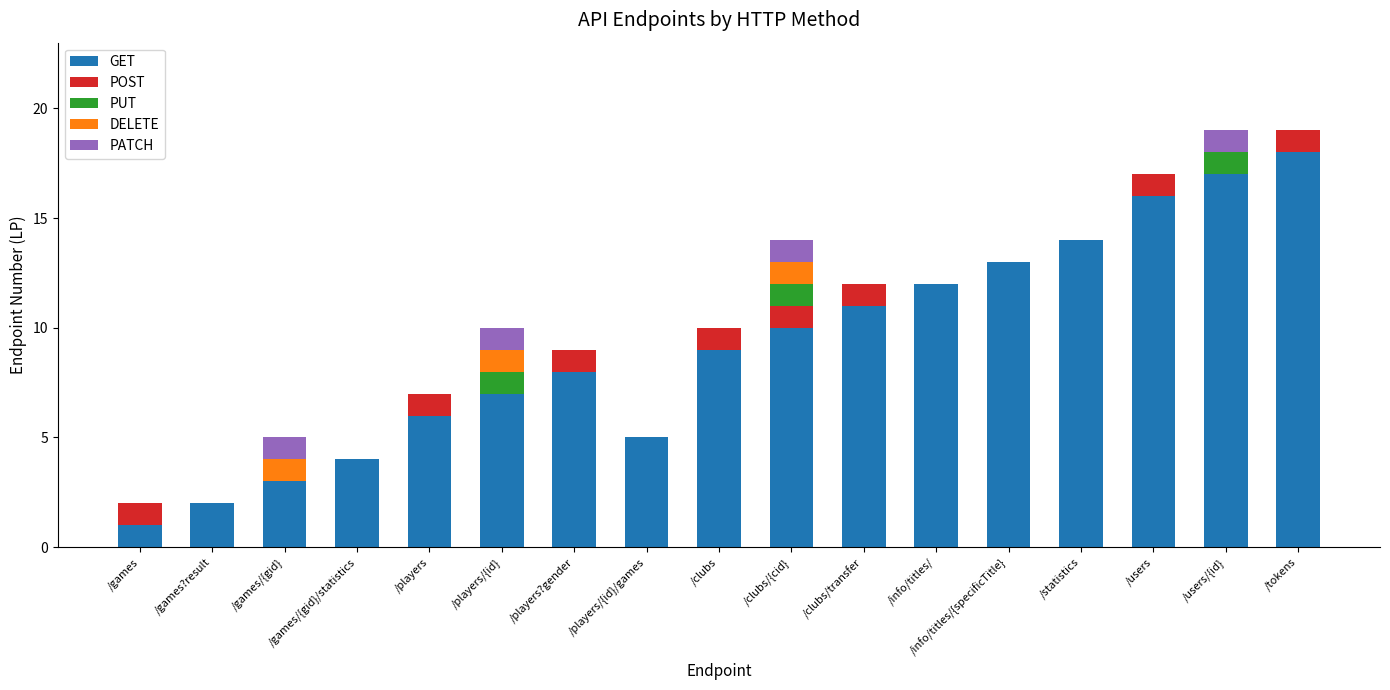

Which category has the highest value in the GET series?

/tokens